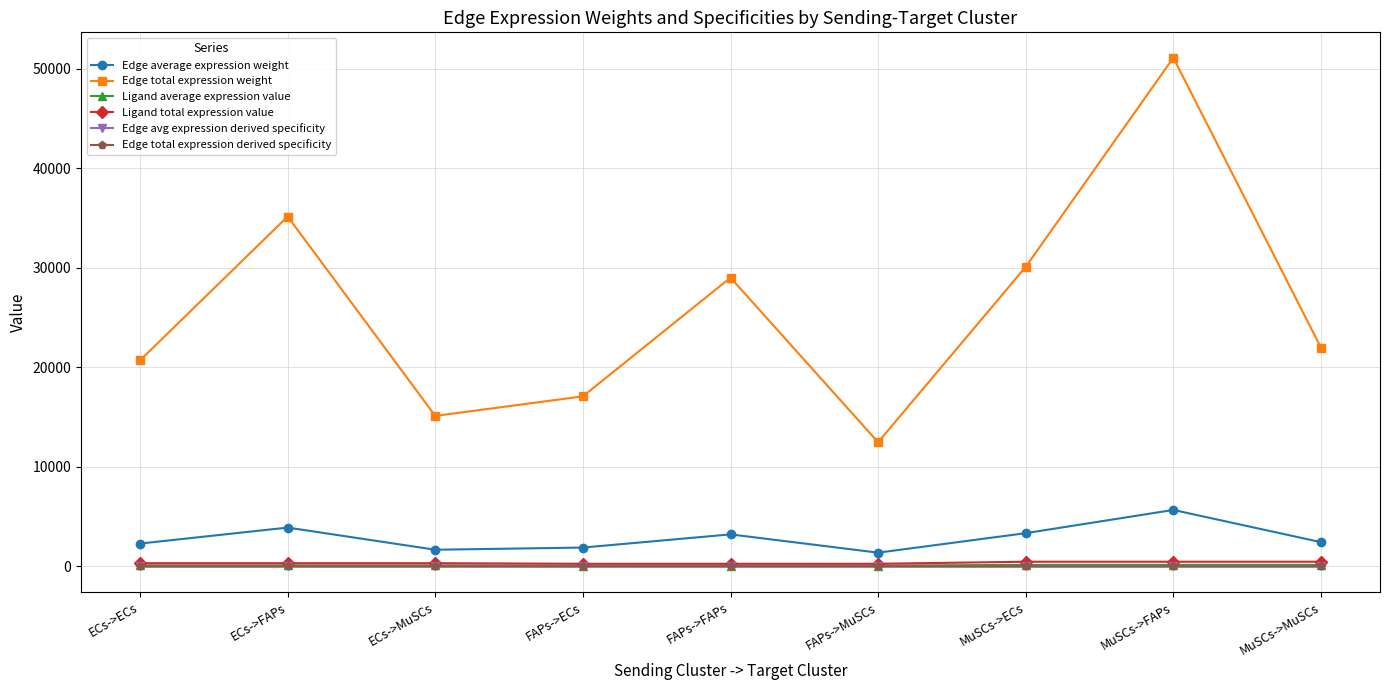

At which label is Ligand total expression value closest to 372?

ECs->ECs